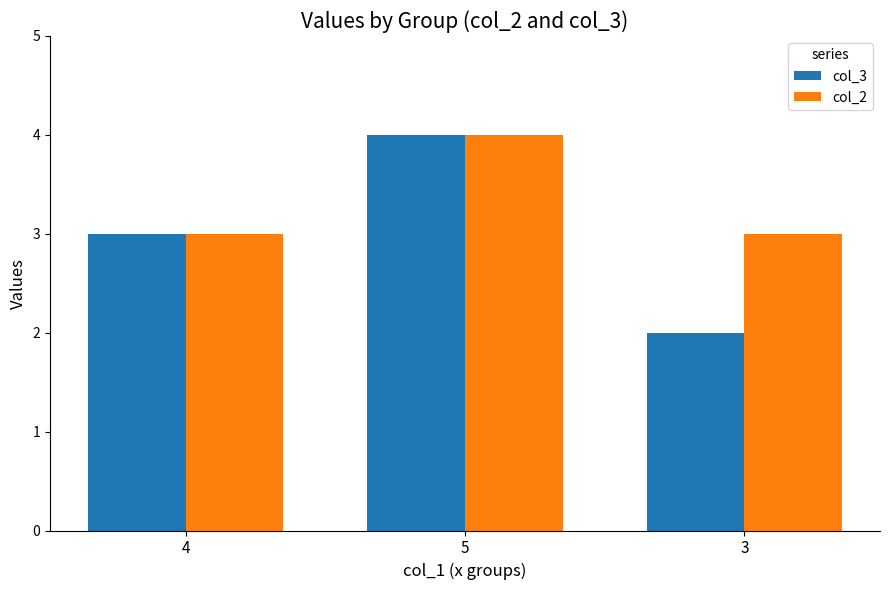

How many bars are there in total?

6